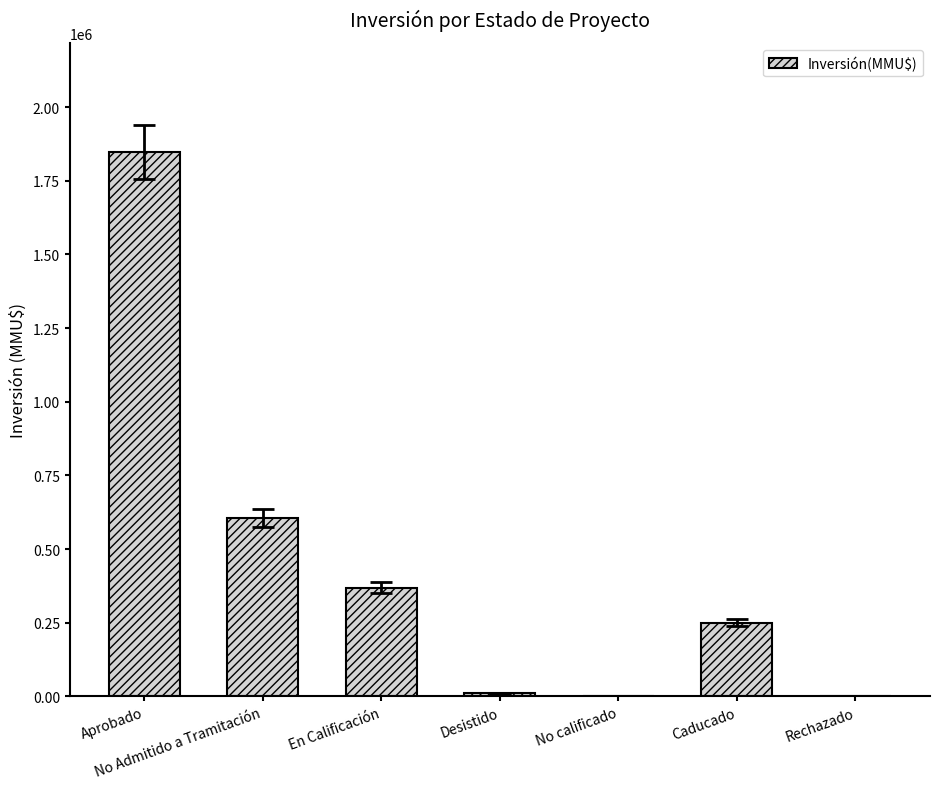

What is the sum of all values?

3082138